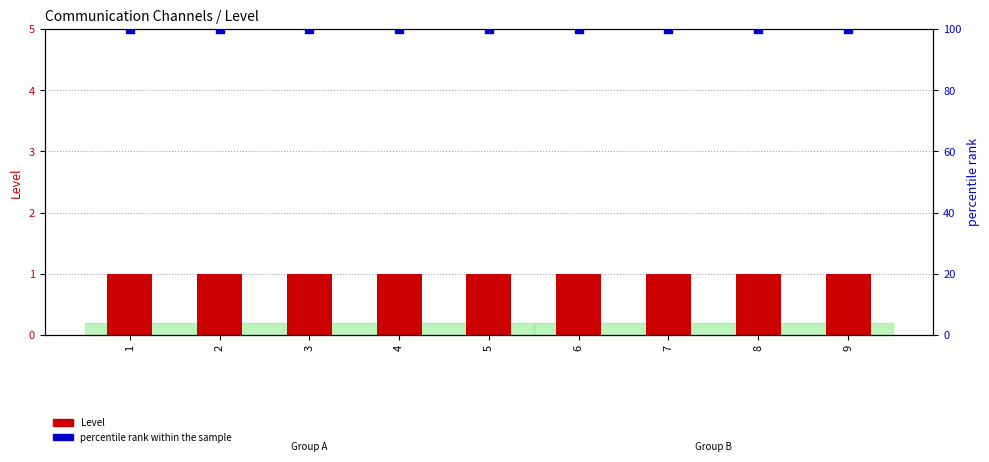

At how many categories does at least one series exceed 42?

9